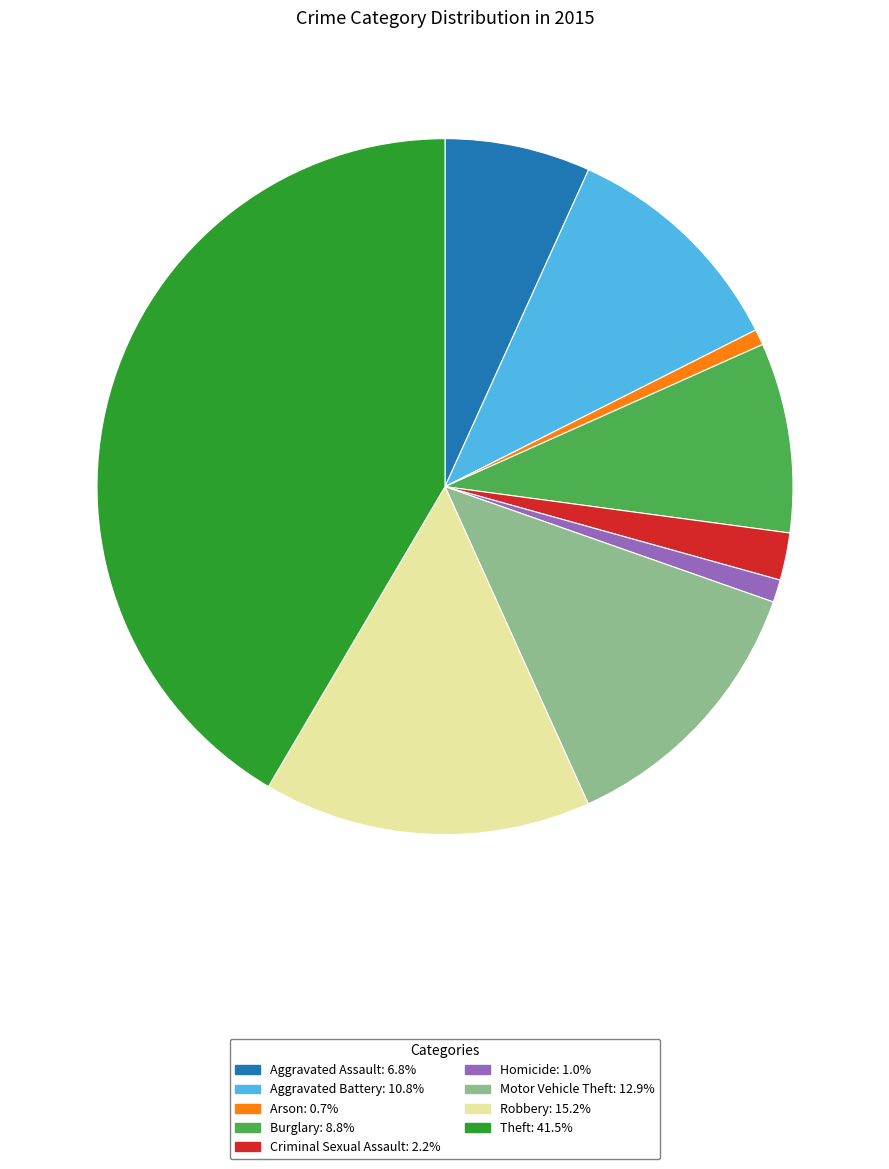

Approximately how many times larger is the value at Criminal Sexual Assault compared to Aggravated Assault?

0.3